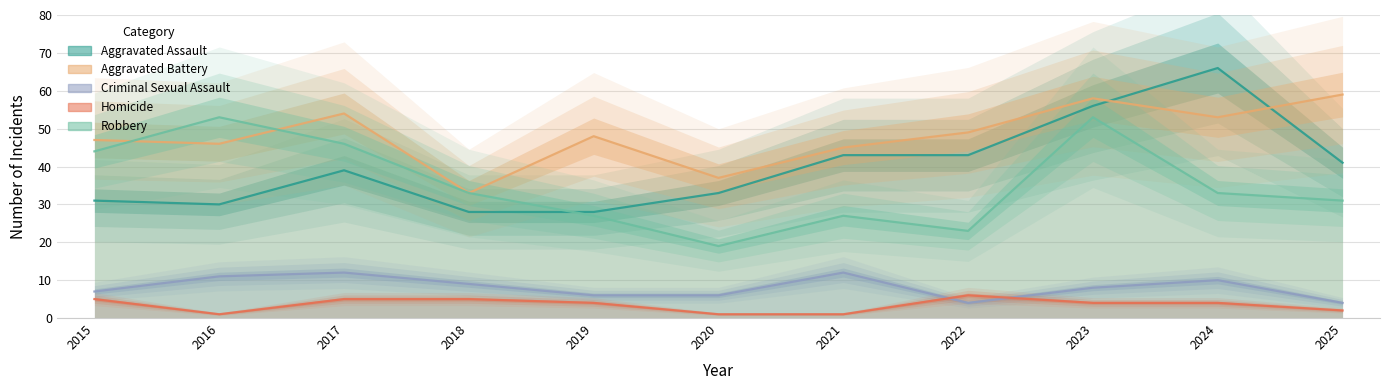

What are all the series names shown in the legend?

Aggravated Assault, Aggravated Battery, Criminal Sexual Assault, Homicide, Robbery